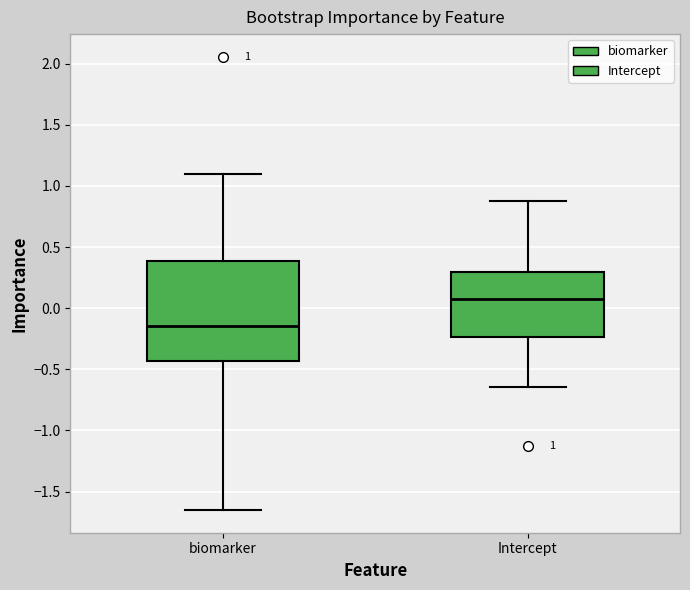

Which box's median line is the highest?

Intercept